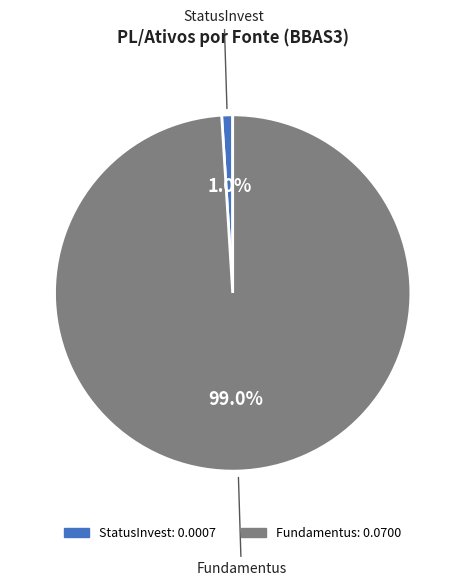

Do StatusInvest and Fundamentus together represent more than half of the pie?

Yes